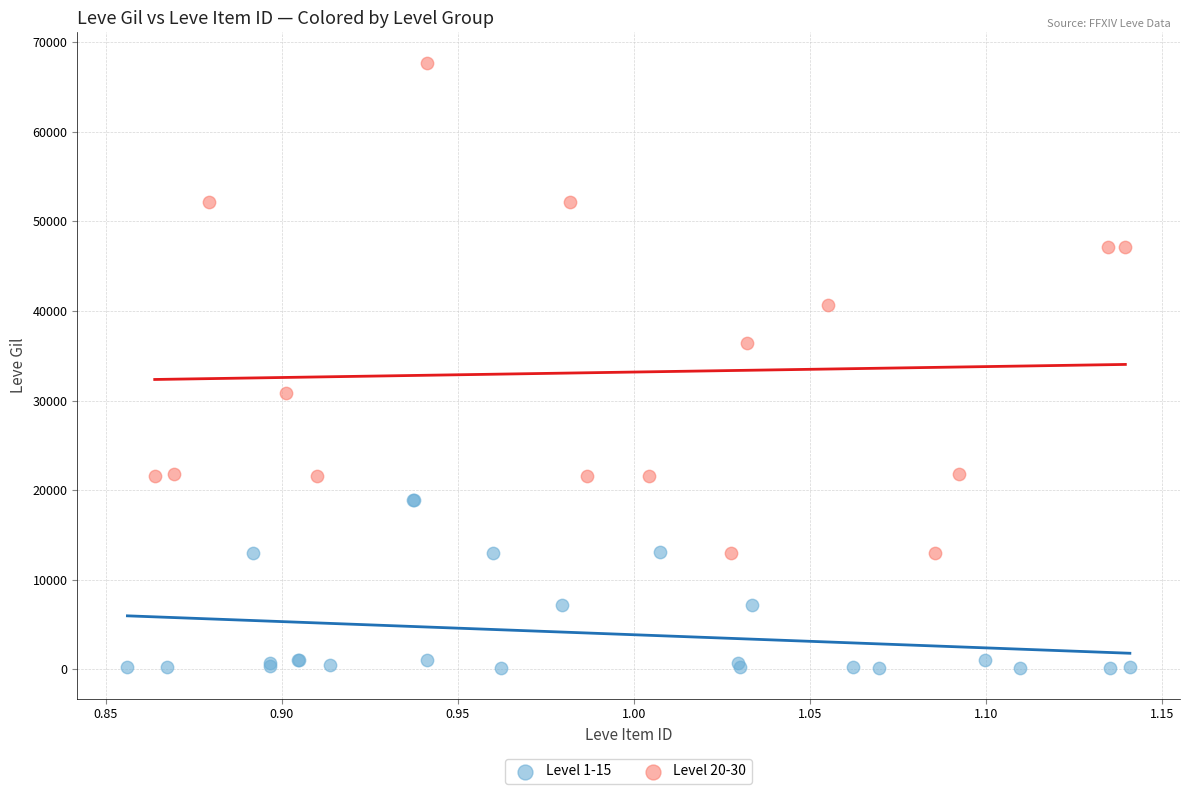

Which series contains the highest Y value?

Level 20-30